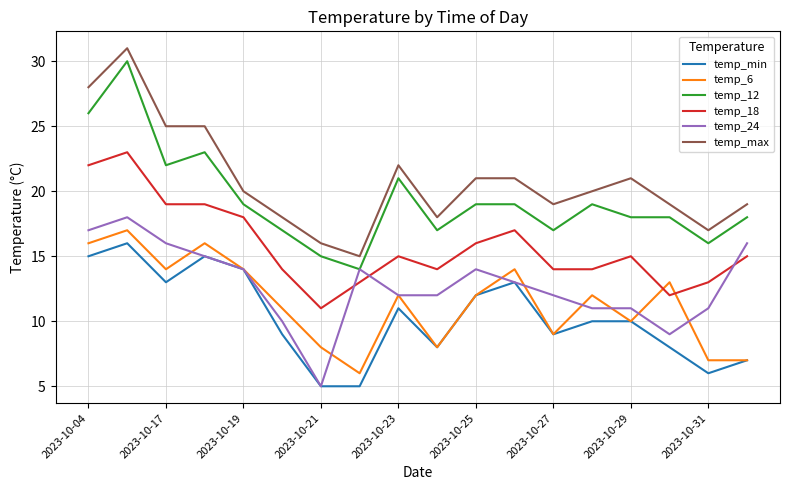

At how many categories does at least one series exceed 13?

18